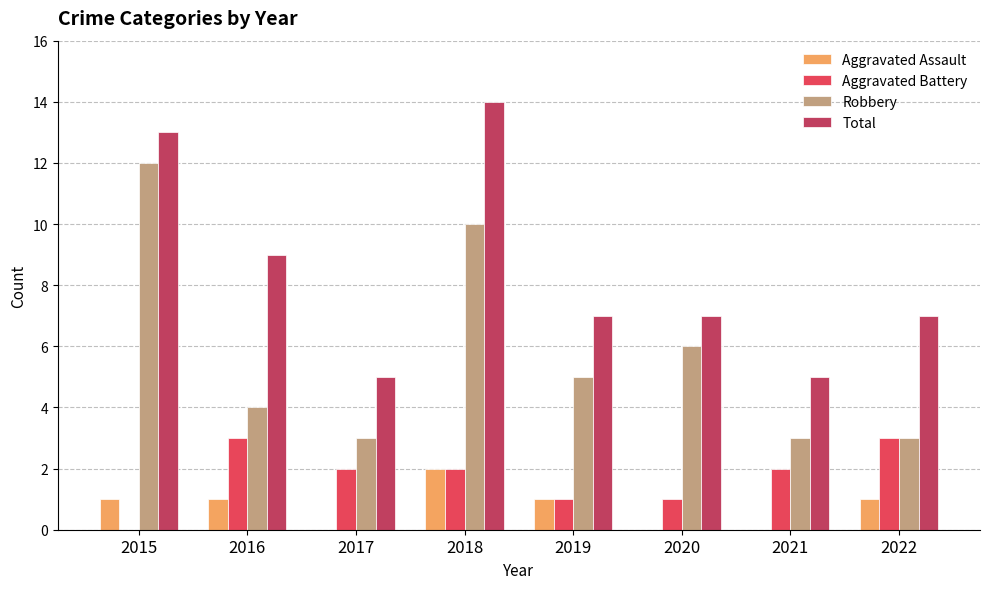

The Aggravated Assault series shows 0 at 2016. True or false?

False